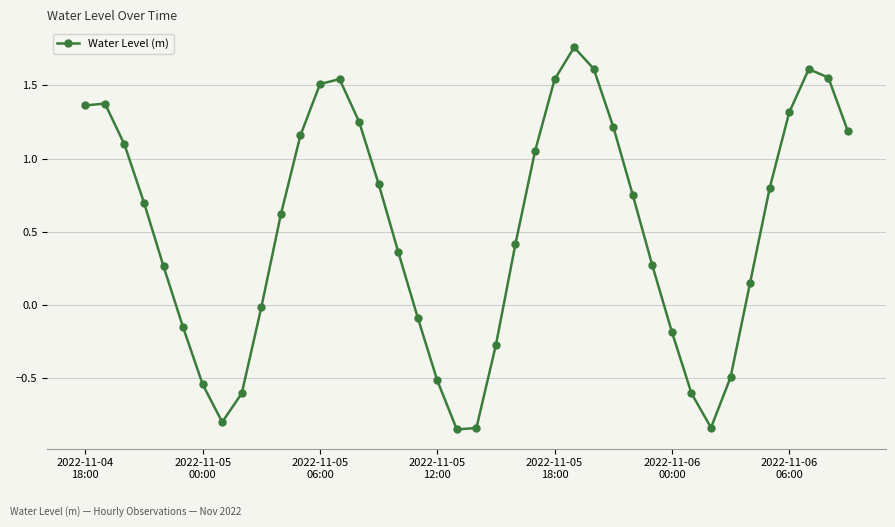

What is the difference between the second highest and minimum values?

2.5